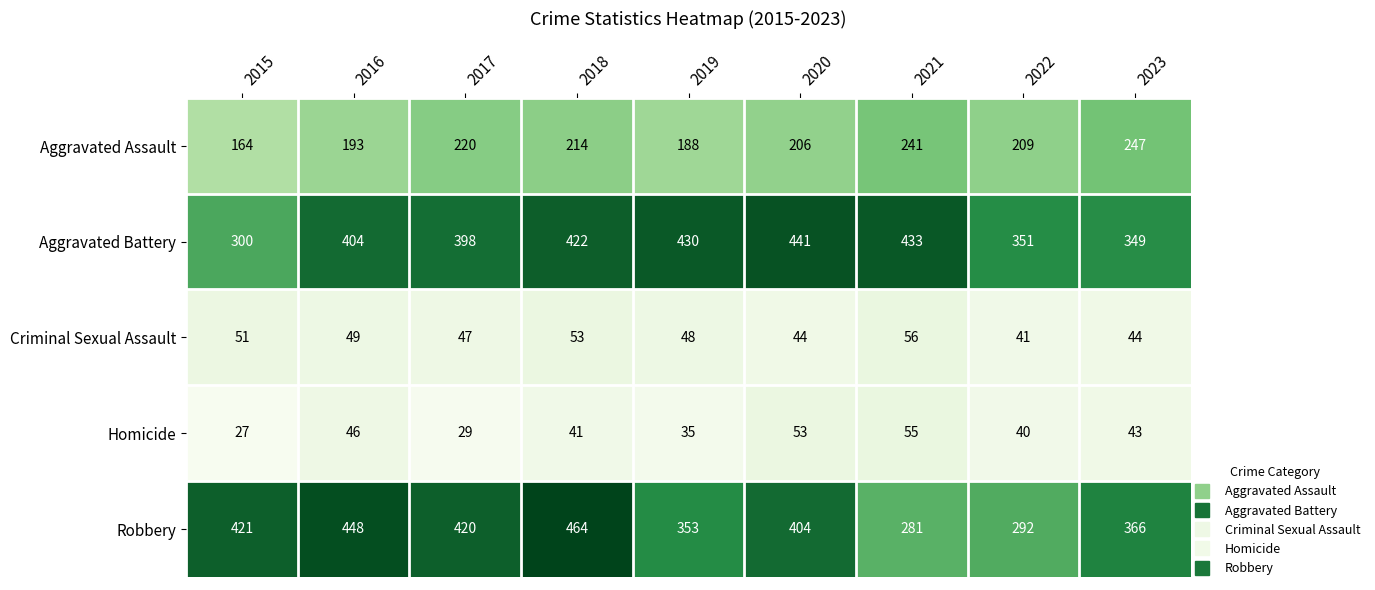

Rank the series by their maximum value, from lowest to highest.

Homicide, Criminal Sexual Assault, Aggravated Assault, Aggravated Battery, Robbery